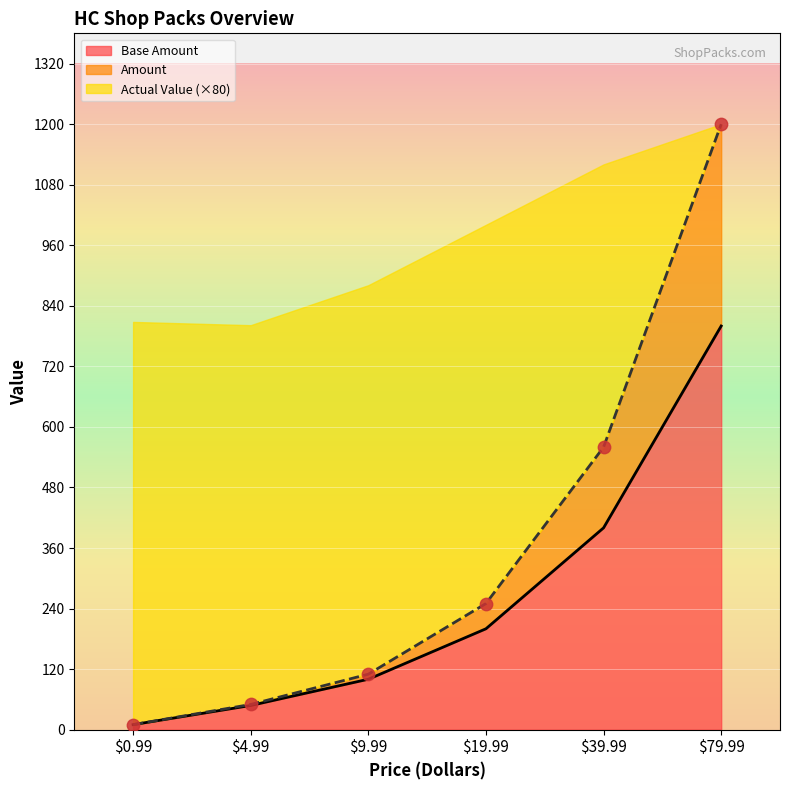

Is the value of Price HC at 9.99 greater than the value of Amount at 9.99?

No